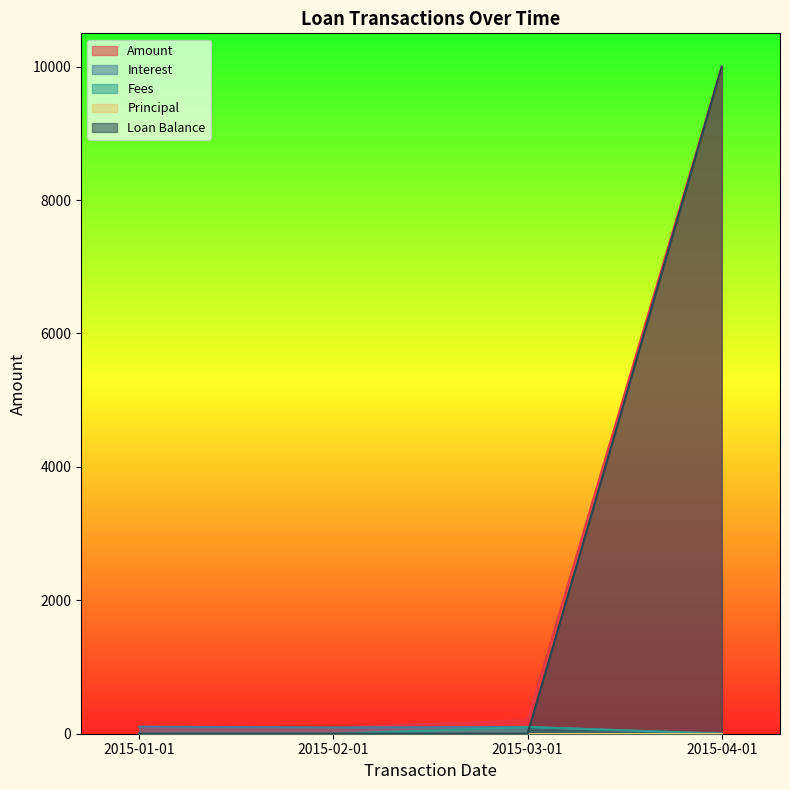

The Amount series shows 104.8 at 2015-01-01. True or false?

True